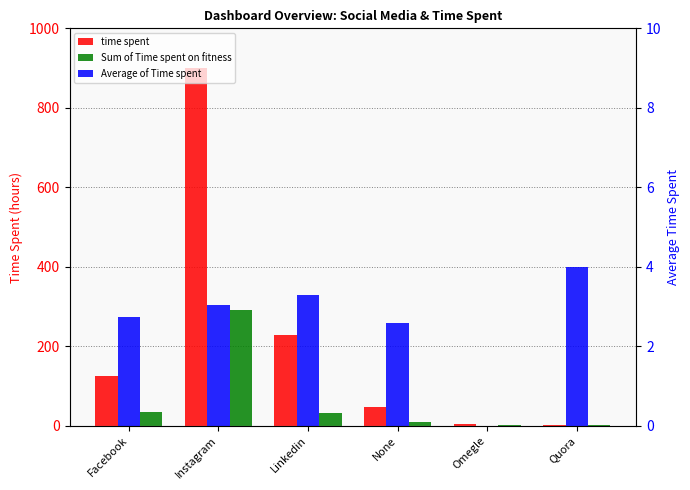

How many groups of bars are there?

6